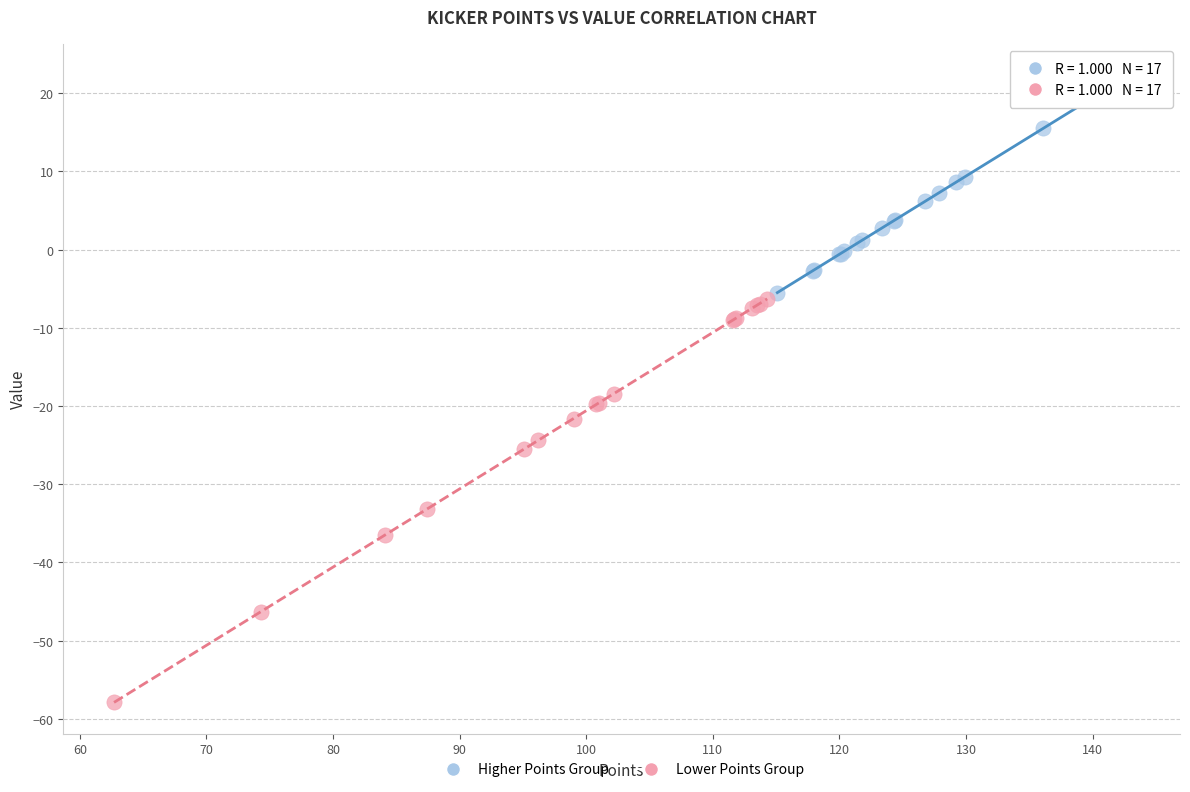

Which series reaches the maximum Y coordinate?

Higher Points Group